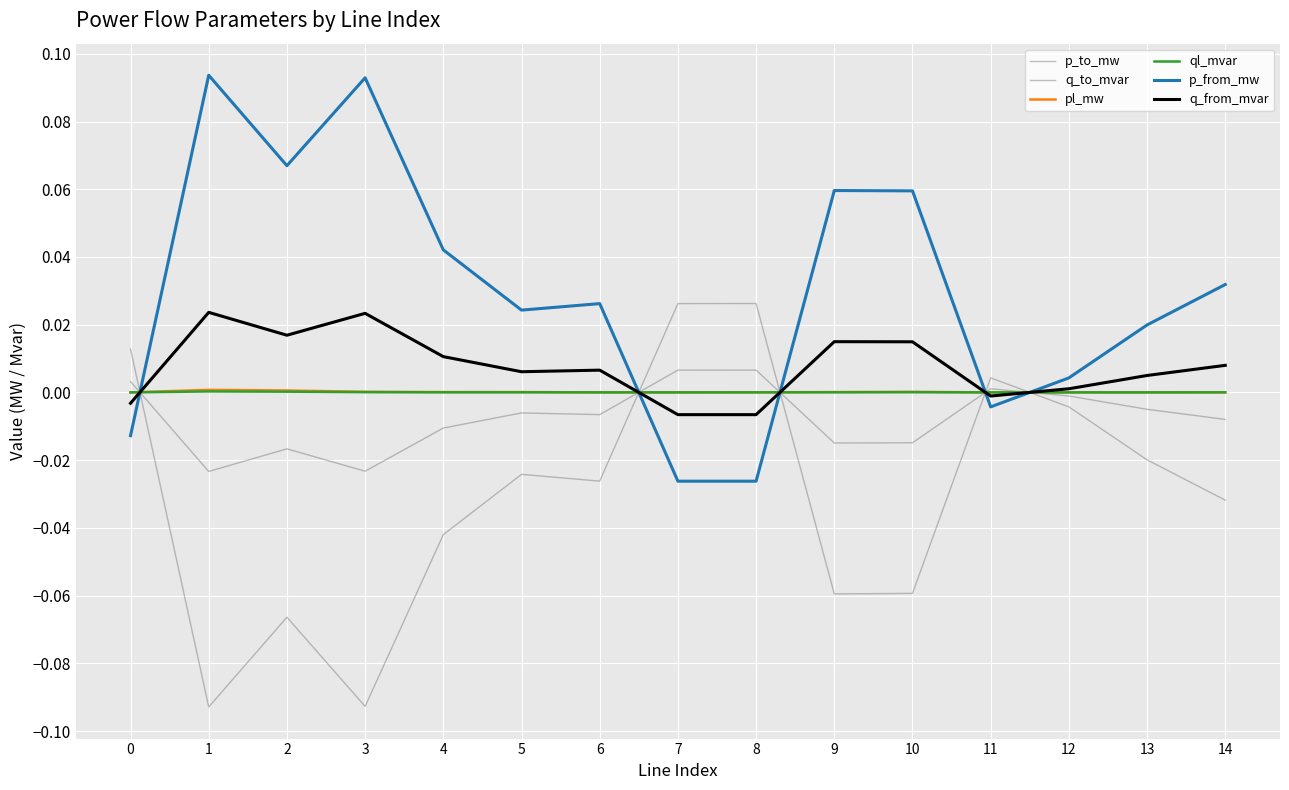

How many intersections are there between pl_mw and q_from_mvar?

5